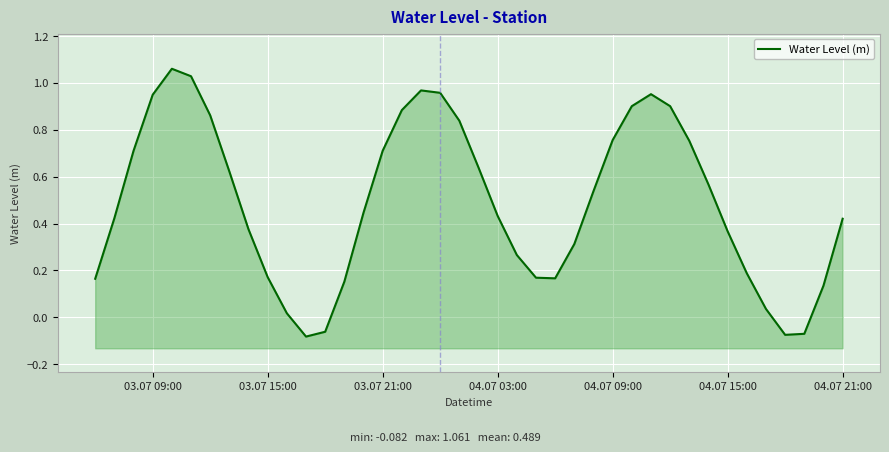

How many interior local valleys (lower than both neighbors) does the data have?

3